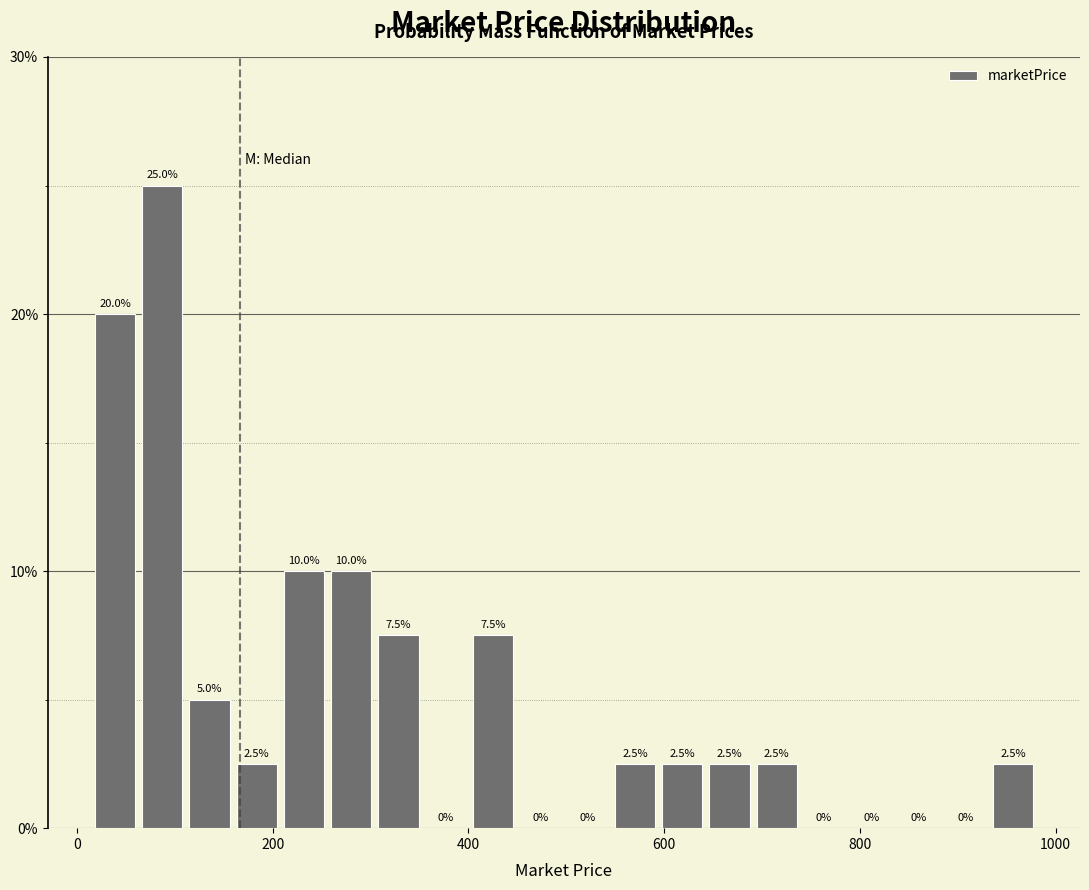

Read against the x-axis, roughly where is the centre of the tallest bar?

80